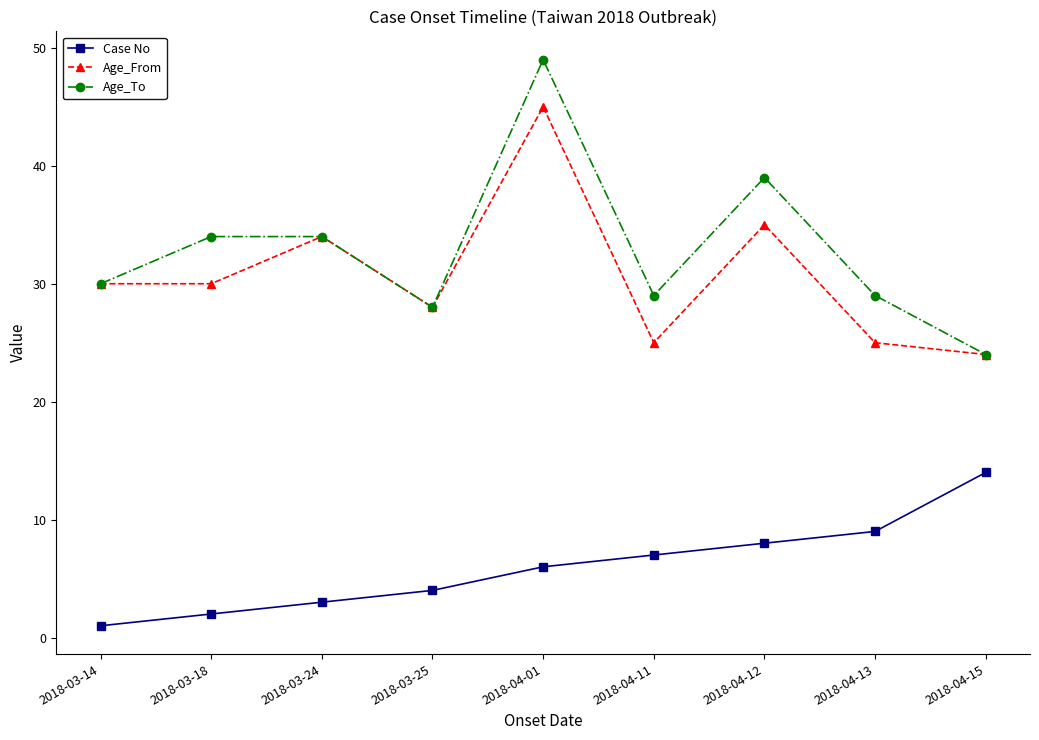

True or false: Case No has a value of 24 at 2018-04-15.

False